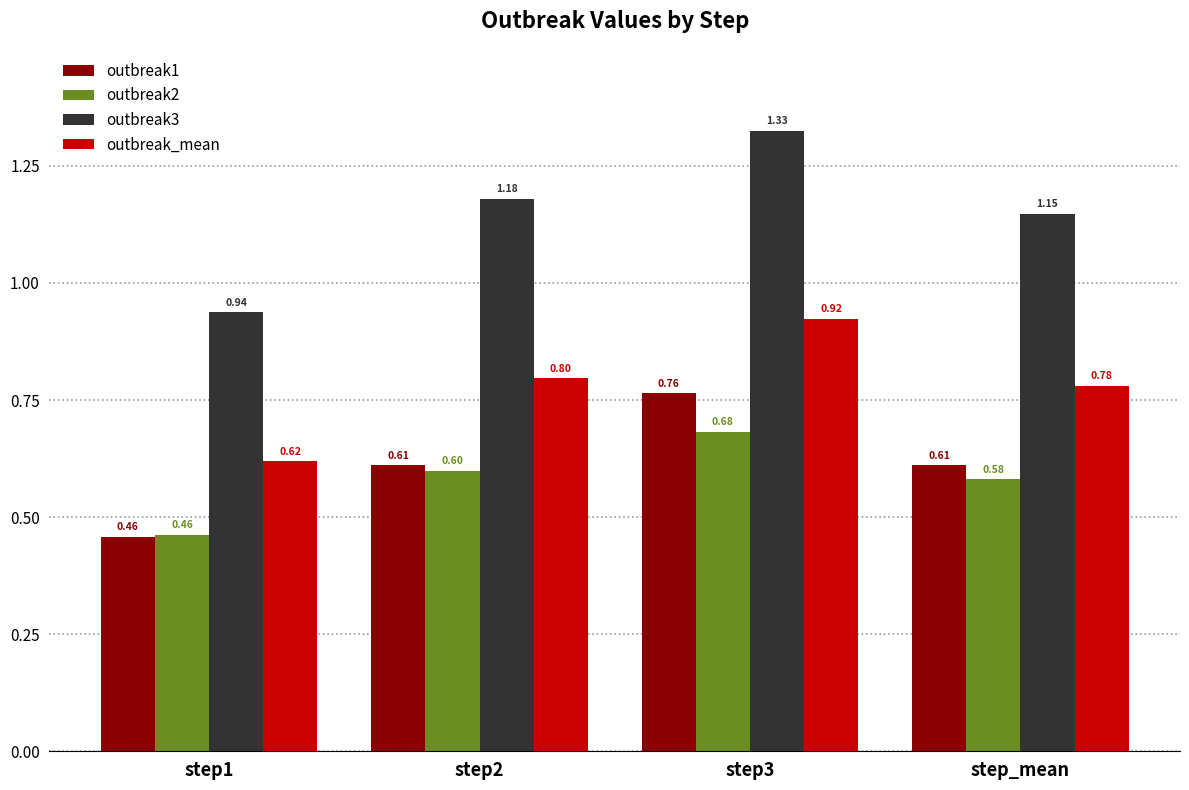

List the series in order of their peak value, lowest first.

outbreak2, outbreak1, outbreak_mean, outbreak3